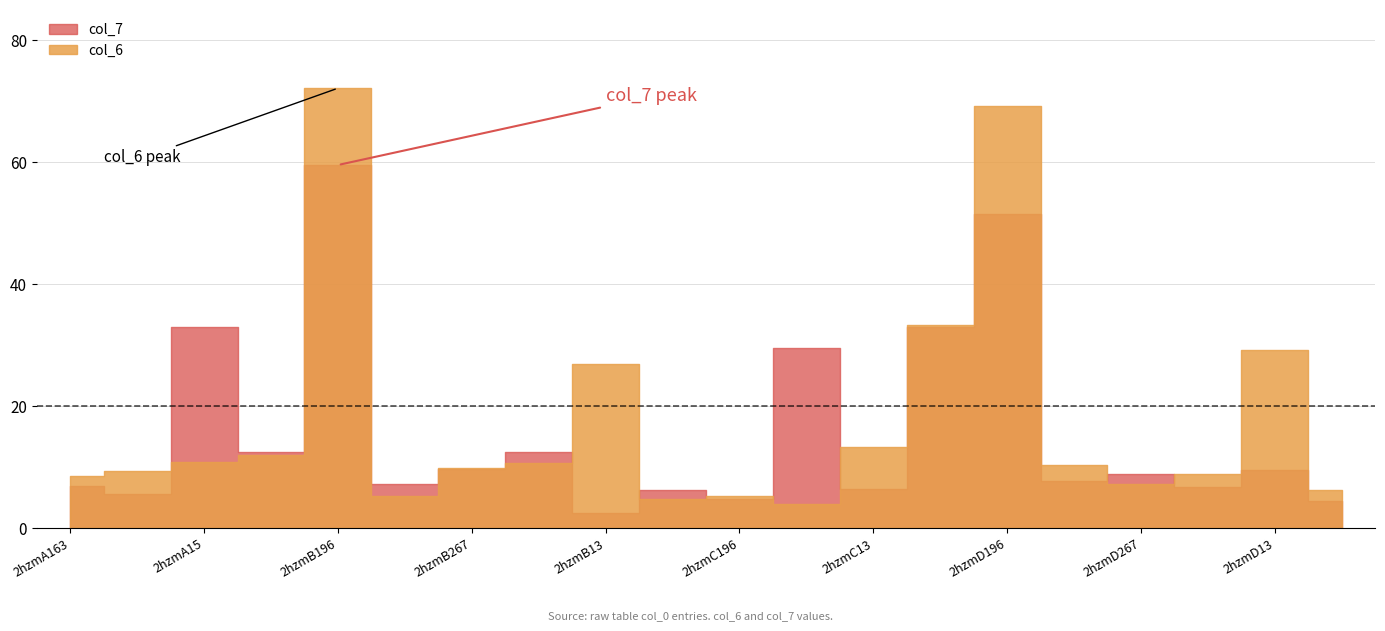

How many data points does each series have?

20